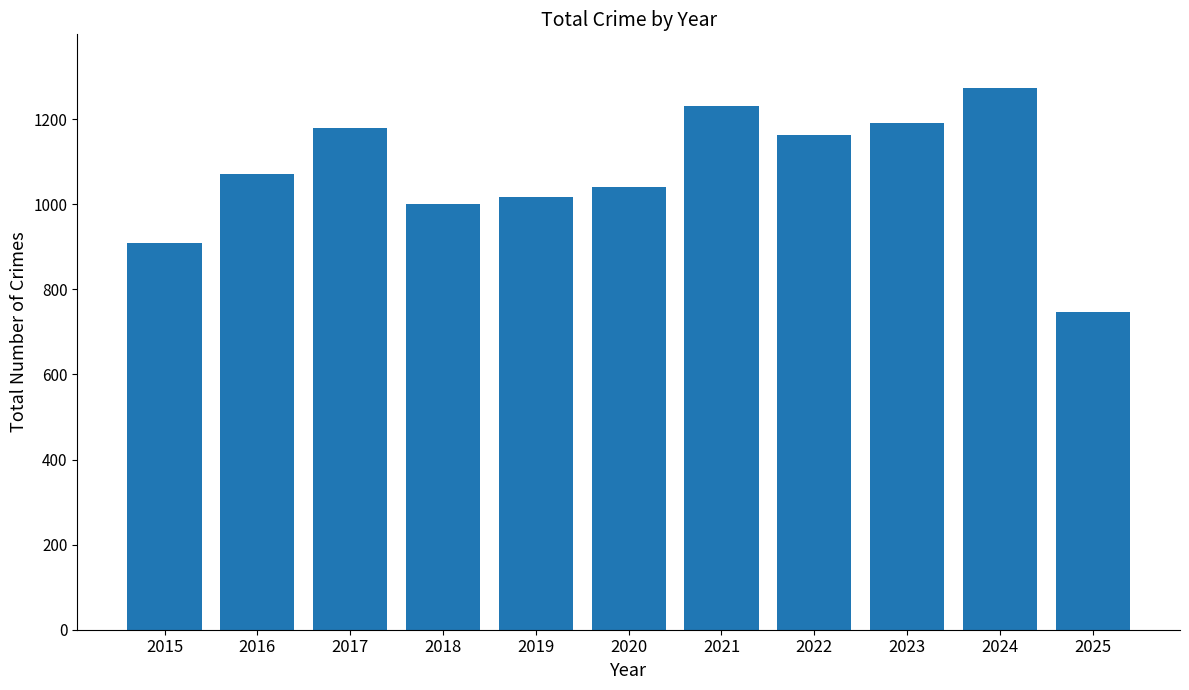

At which category does the chart reach its peak across all series?

2024